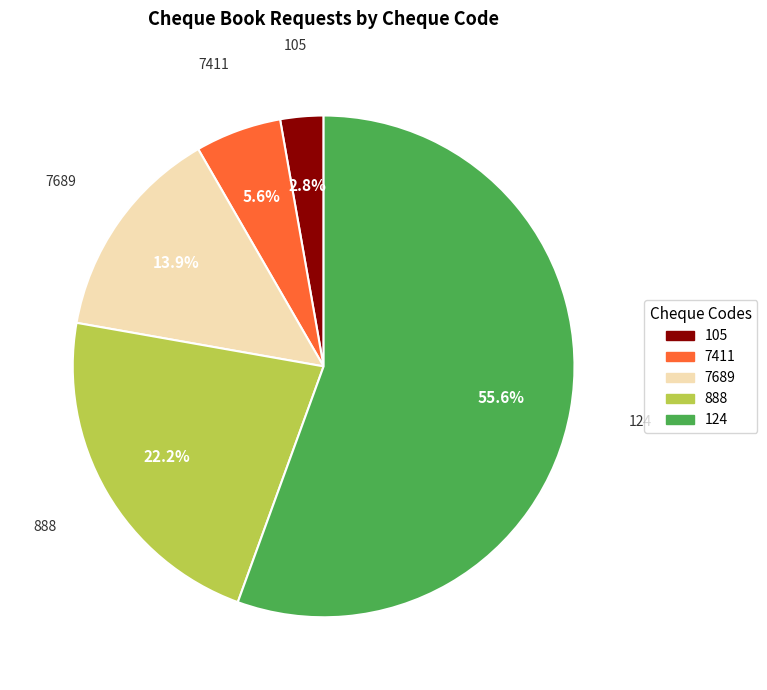

Which category has the biggest portion of the pie?

124